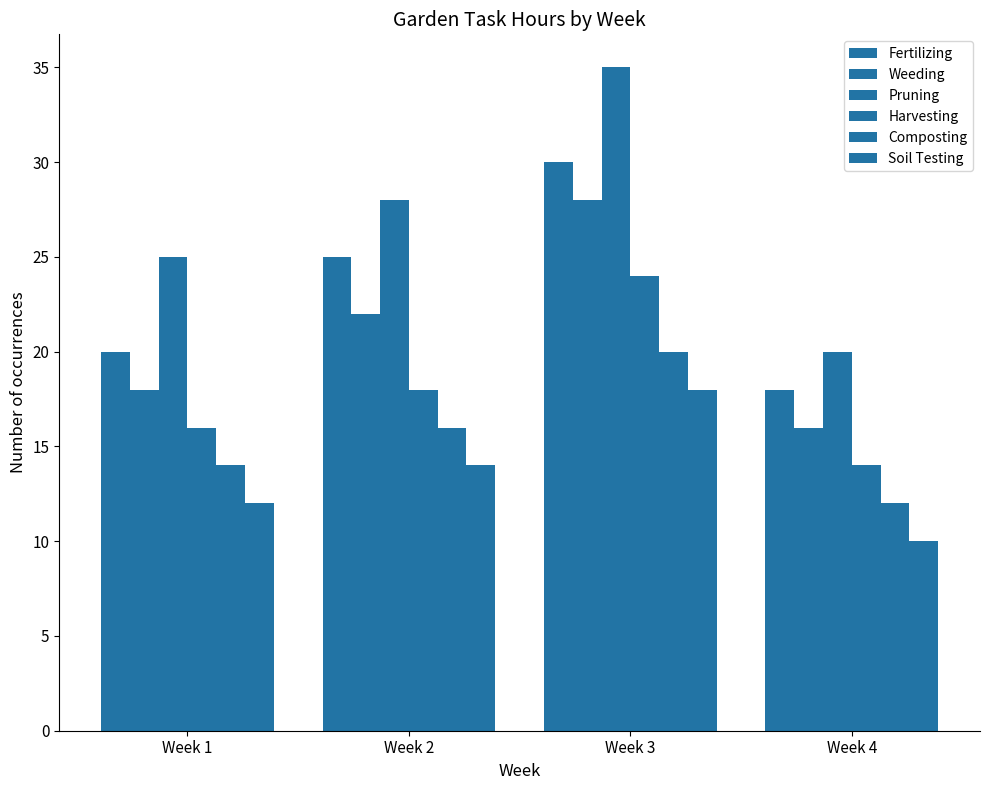

Between Week 1 and Week 4, which series saw the biggest shift?

Pruning